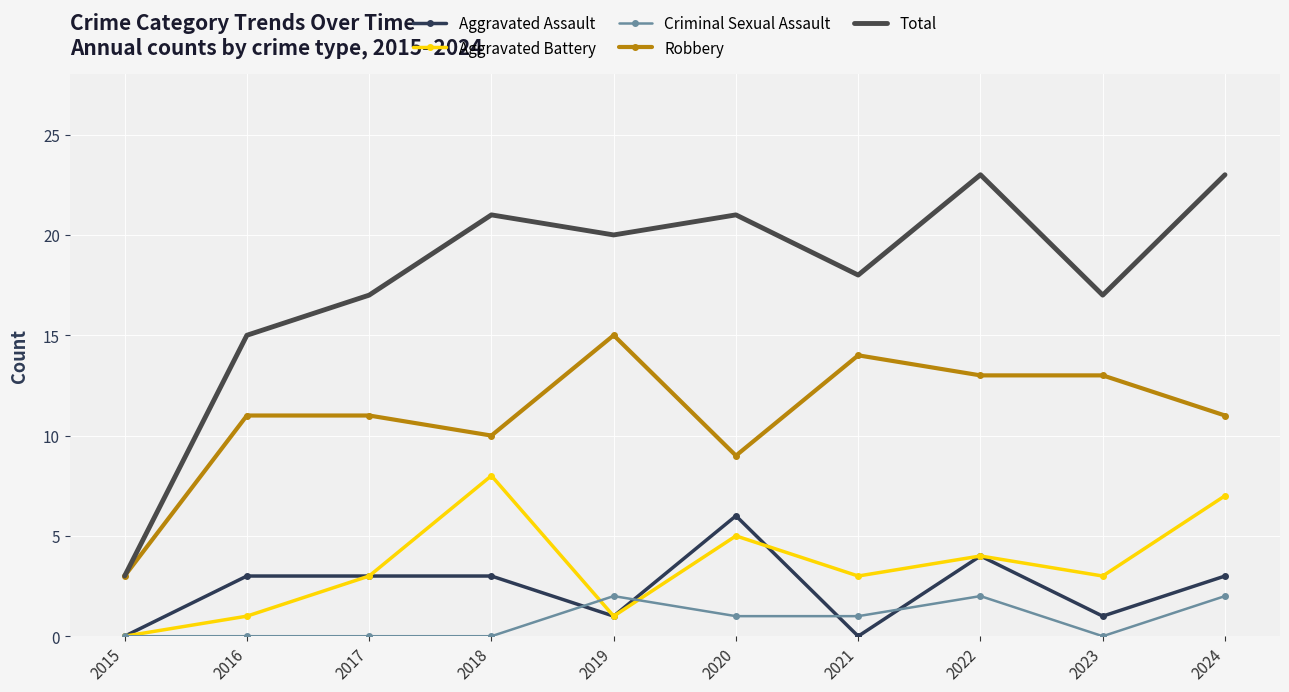

How many positive values does the Aggravated Battery series have?

9